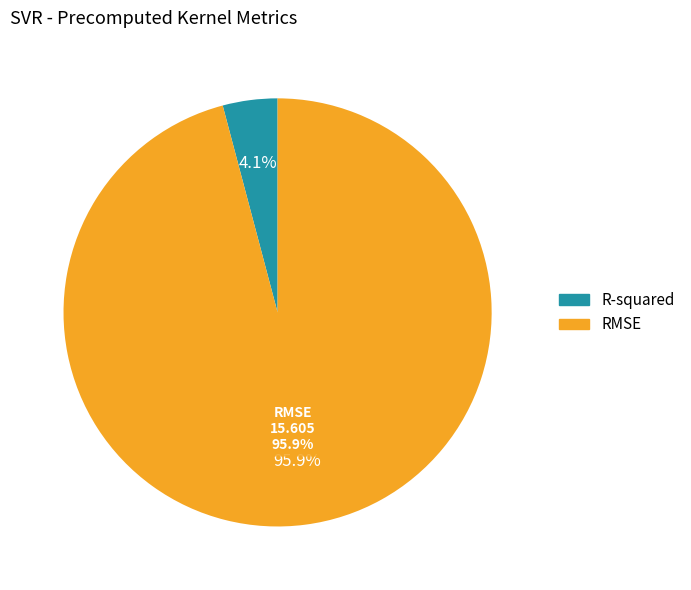

Which category has the biggest portion of the pie?

RMSE